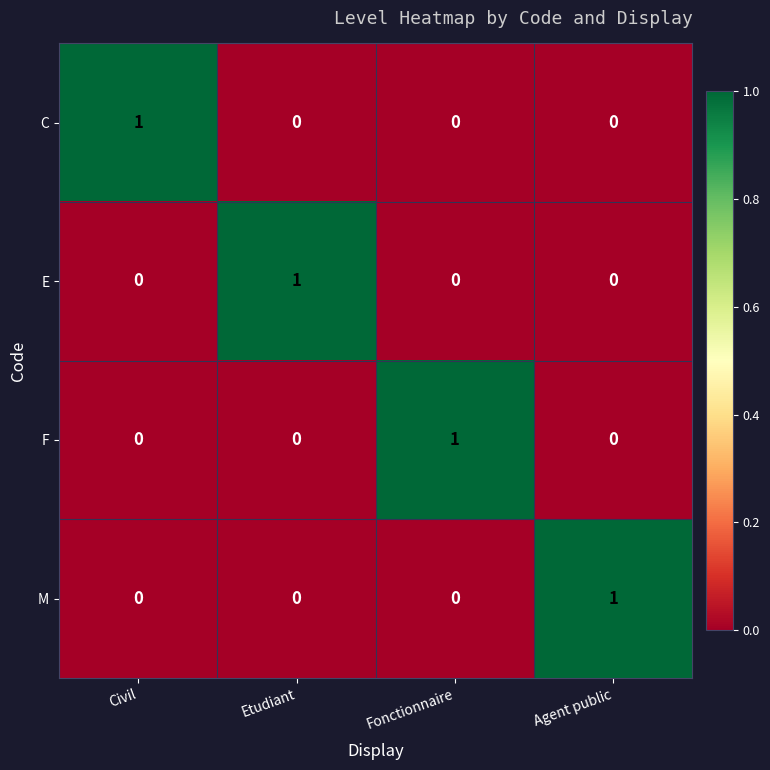

Count the E values in the range 0 to 1.

4